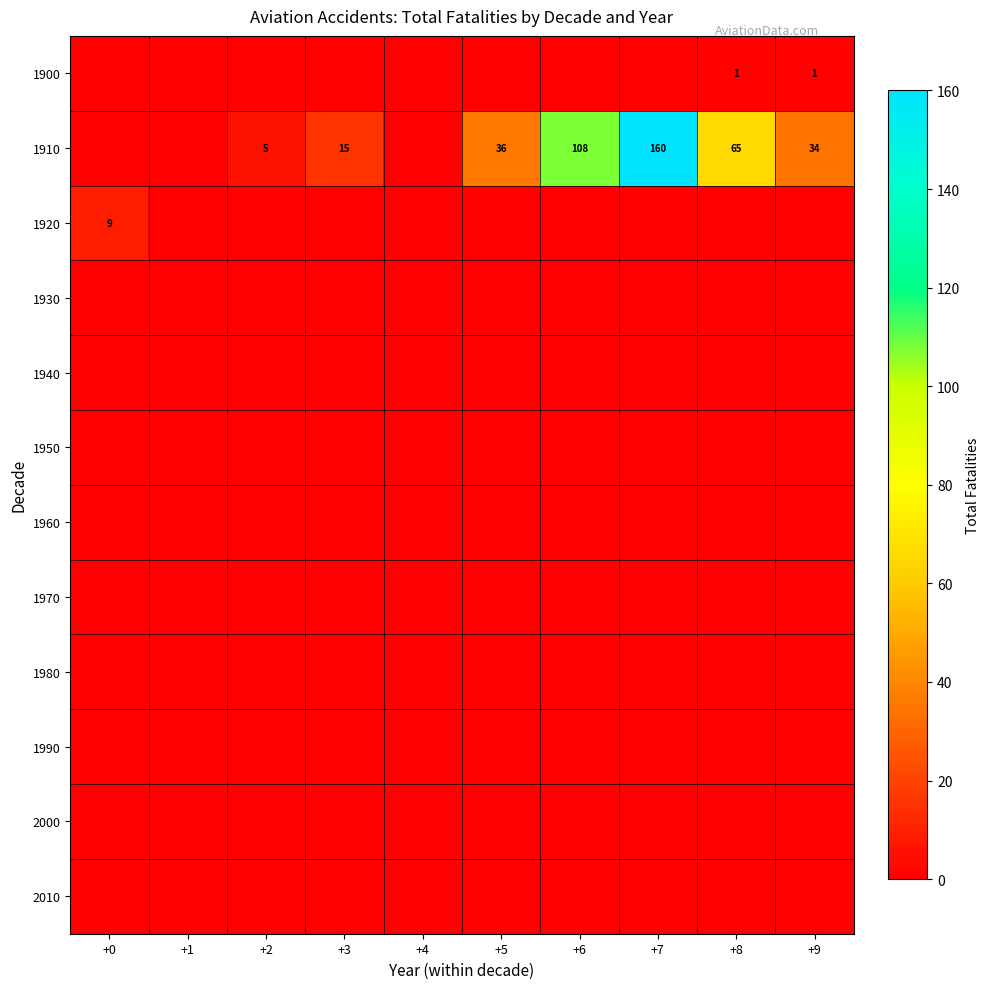

Count the row_0 values in the range 0 to 1.

10